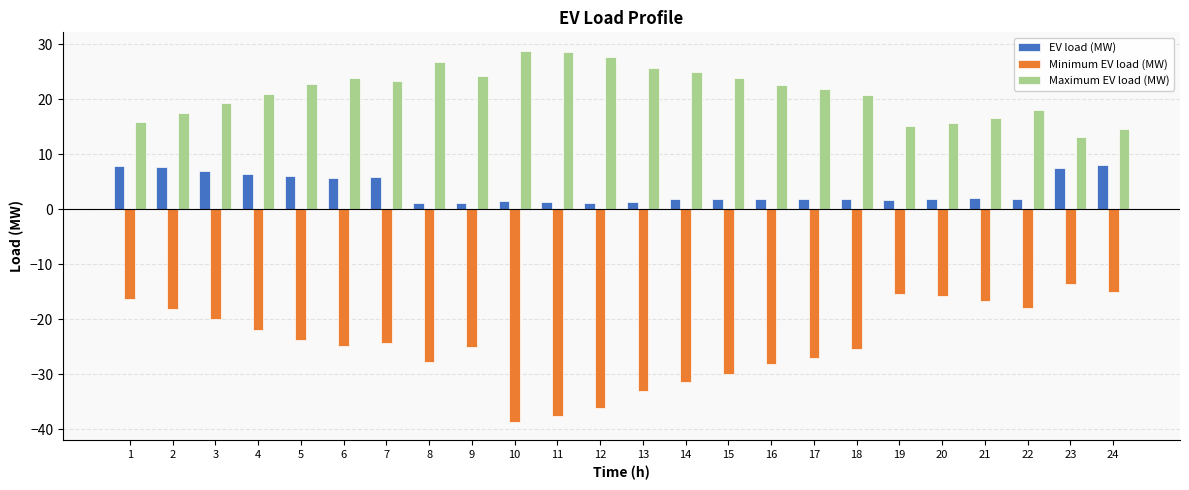

What is the lowest value of the Minimum EV load (MW) series?

-38.6